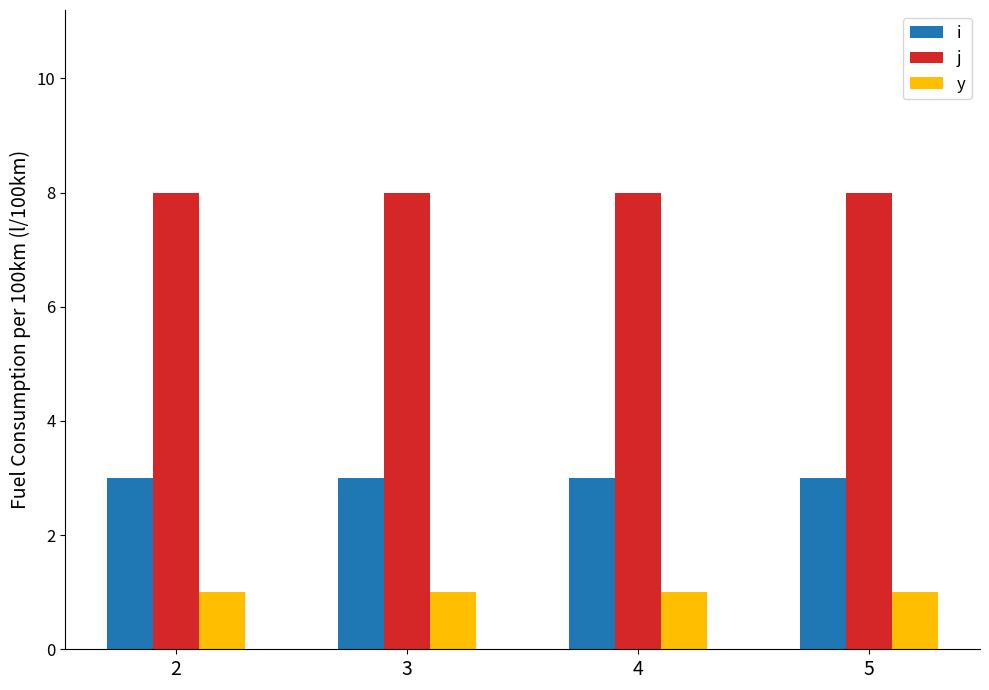

How many bars are there in each group?

3